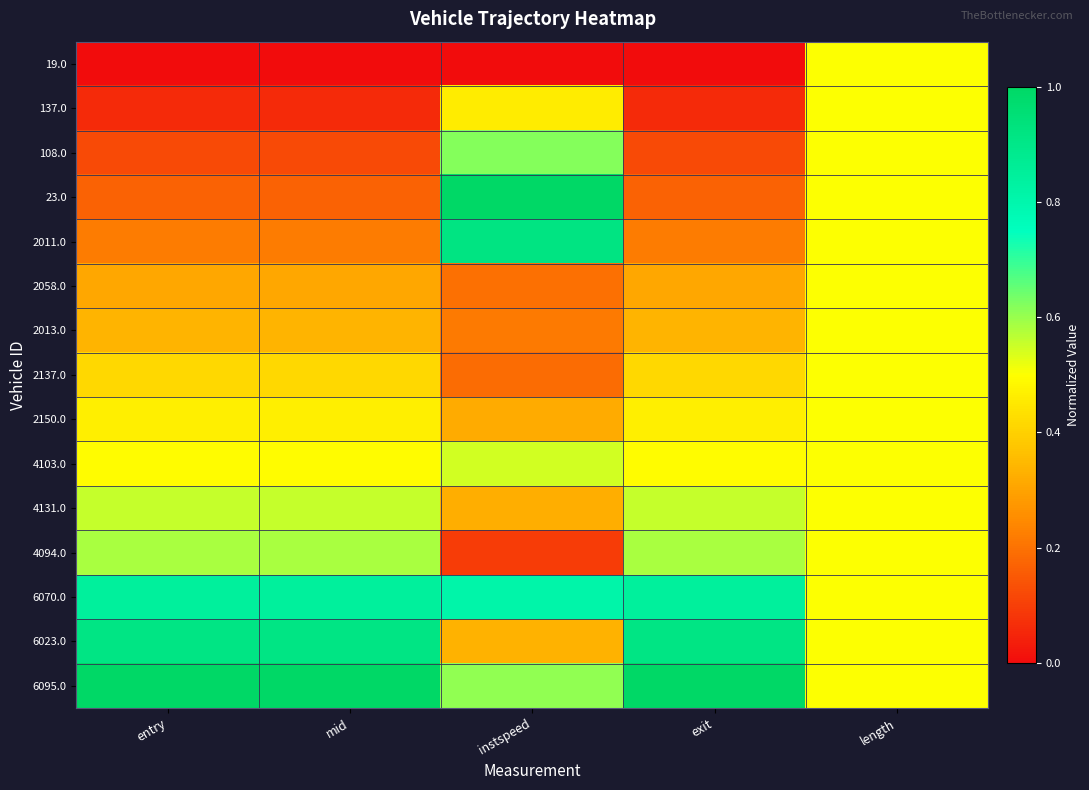

At how many categories does at least one series exceed 0?

5